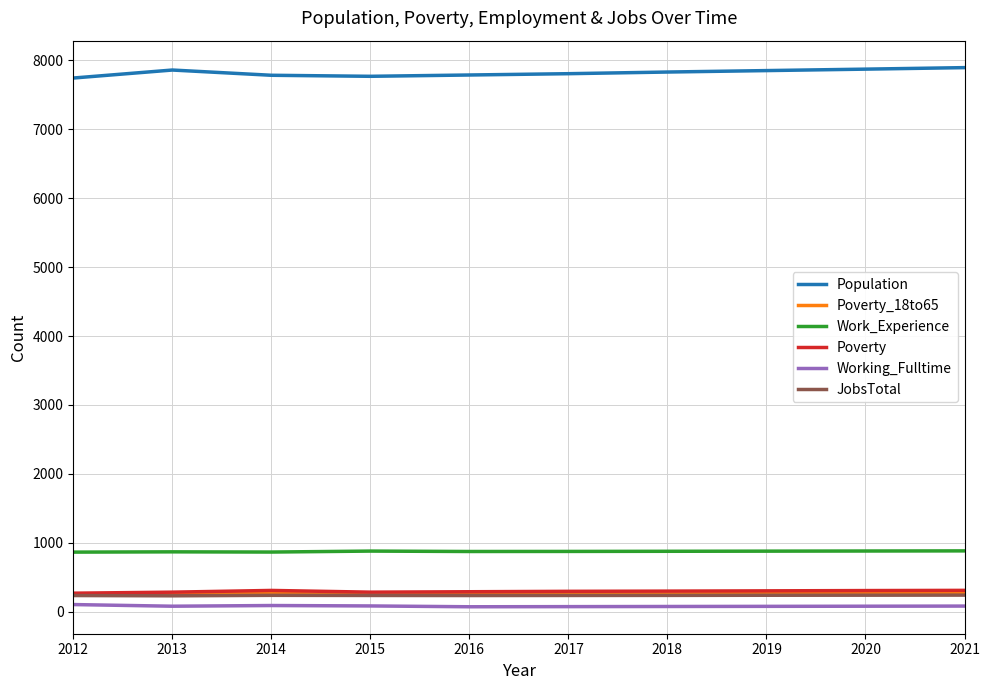

Is it true that JobsTotal equals 235 at 2015?

True